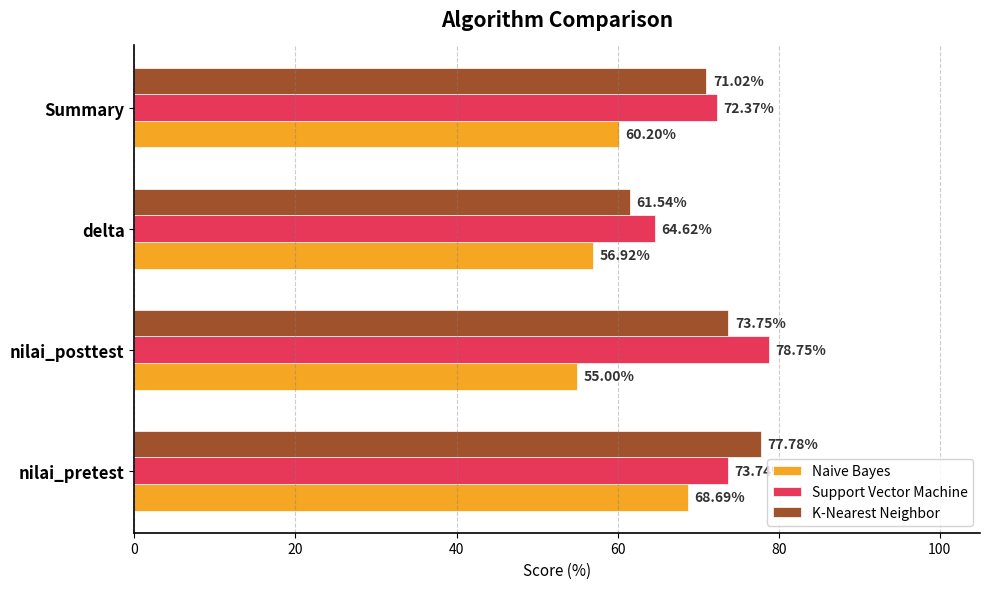

At which label is Support Vector Machine closest to 71?

Summary